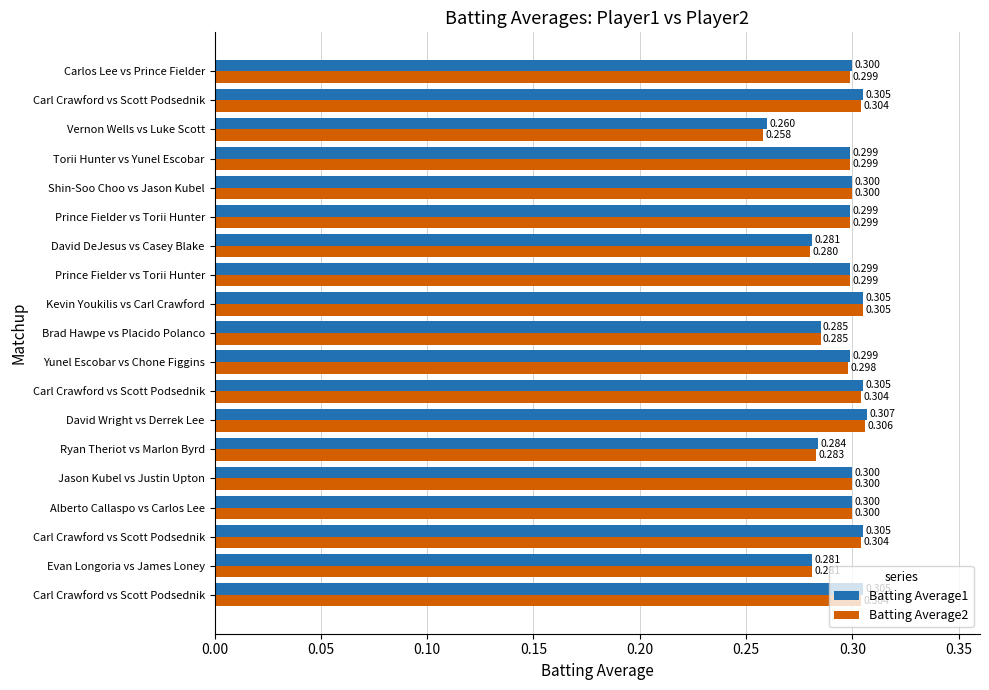

What is the minimum value shown in the chart?

0.3